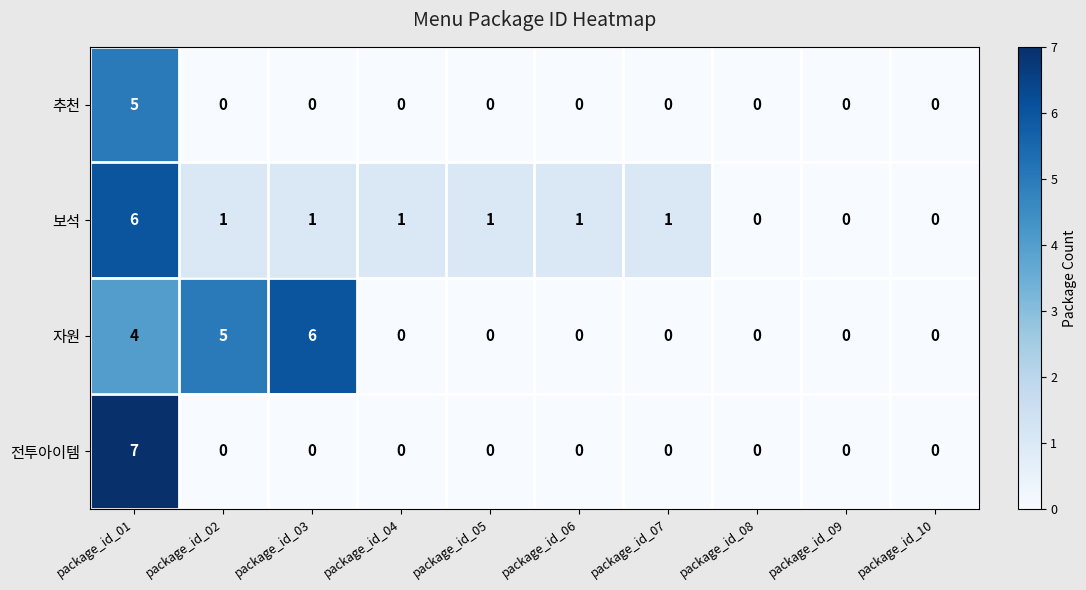

Which series has the largest range (max minus min)?

전투아이템